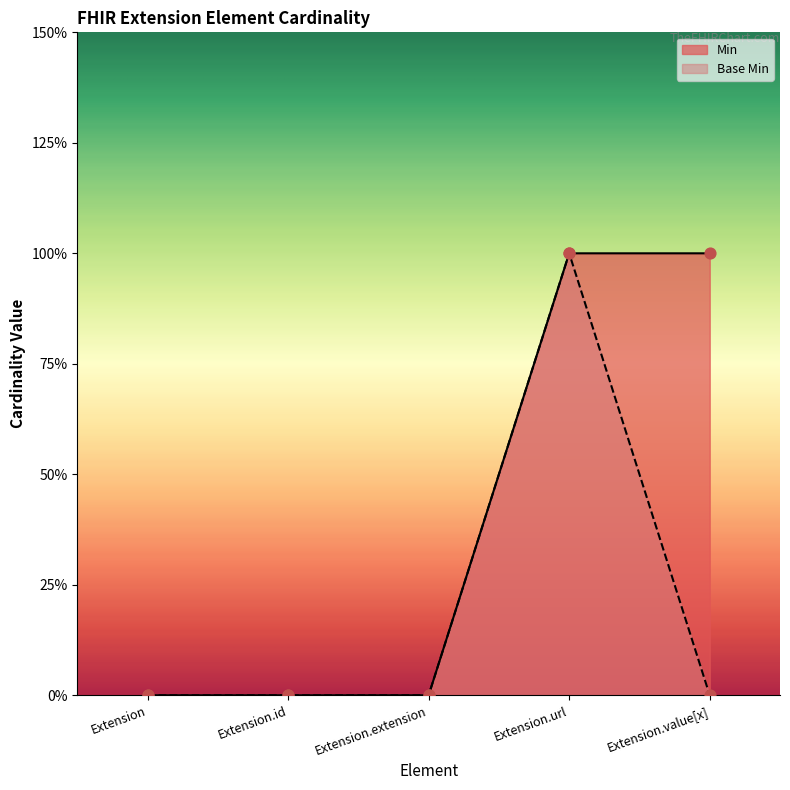

Which series has the largest total across all categories?

Min